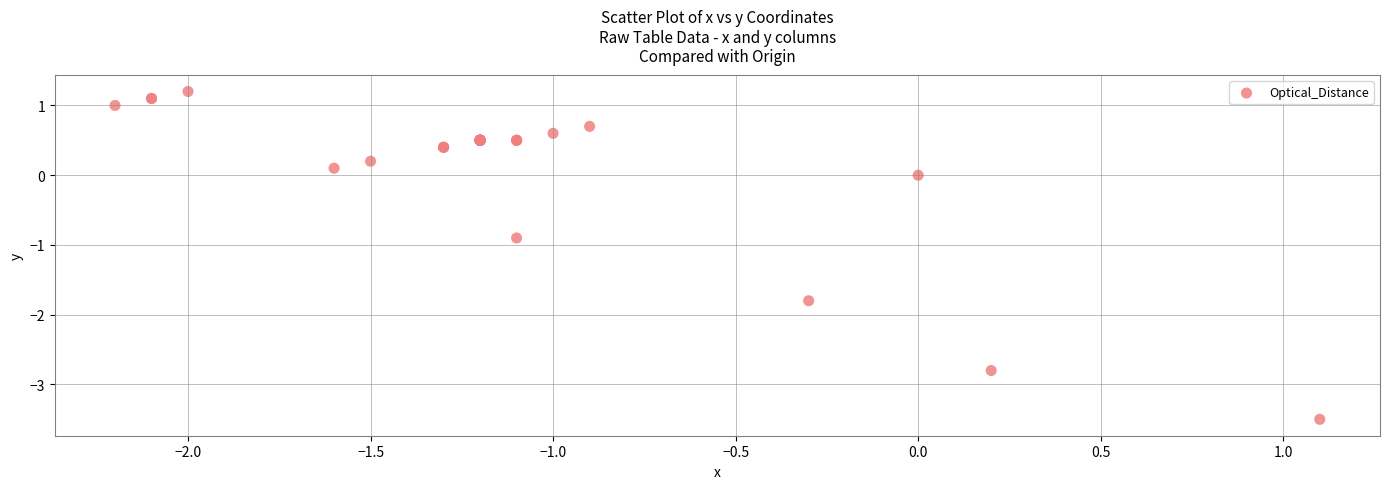

What Y value in the scatter plot is closest to -1?

-0.9